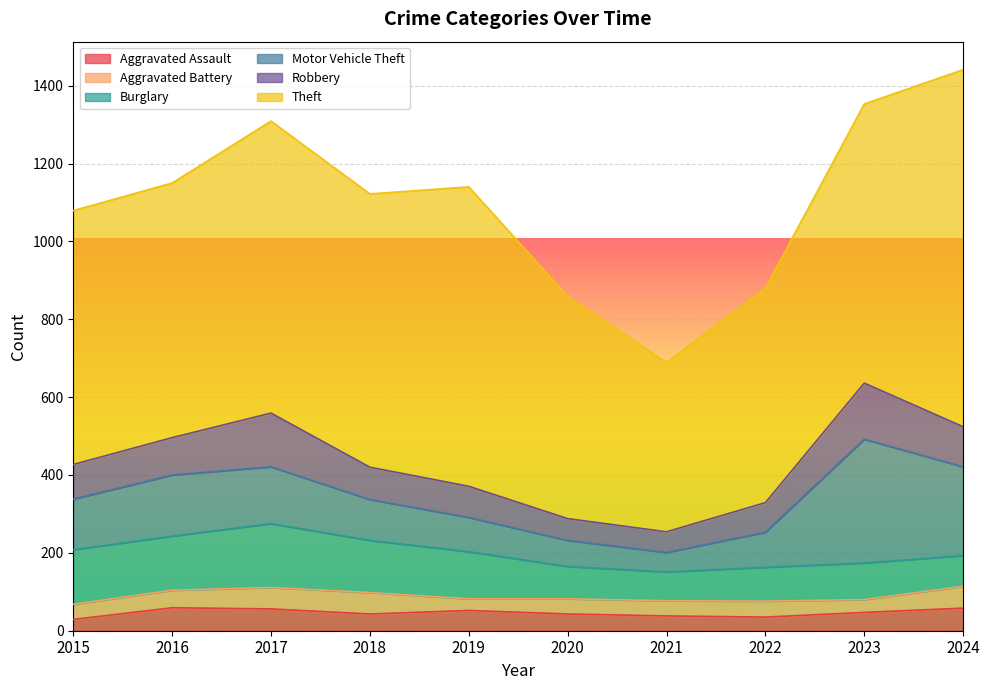

What is the difference between the second highest and second lowest values in the Robbery series?

82